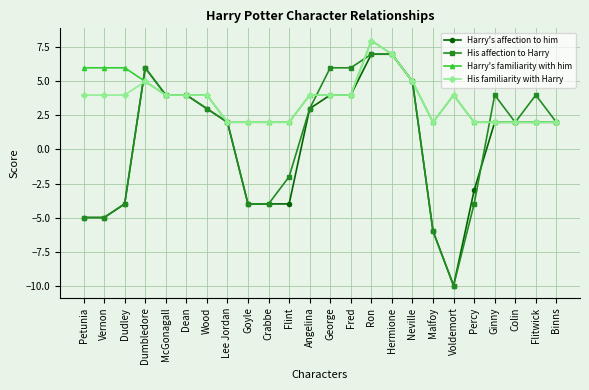

Is the value of Harry's affection to him at Vernon greater than the value of His familiarity with Harry at Neville?

No